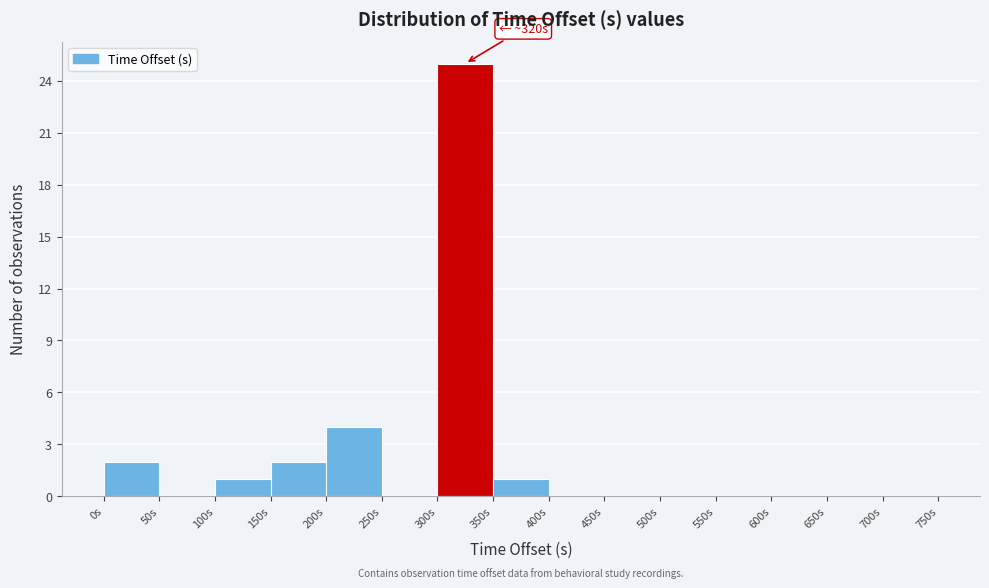

Which range on the x-axis has the tallest bar?

300 to 350